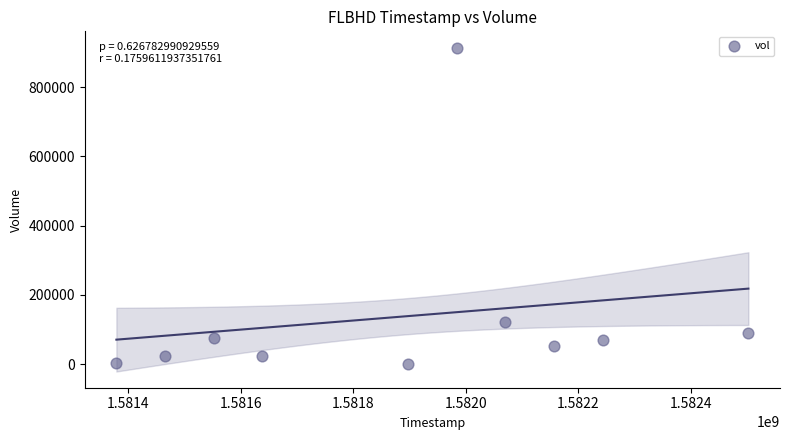

What is the range of X values (max minus min)?

1123200